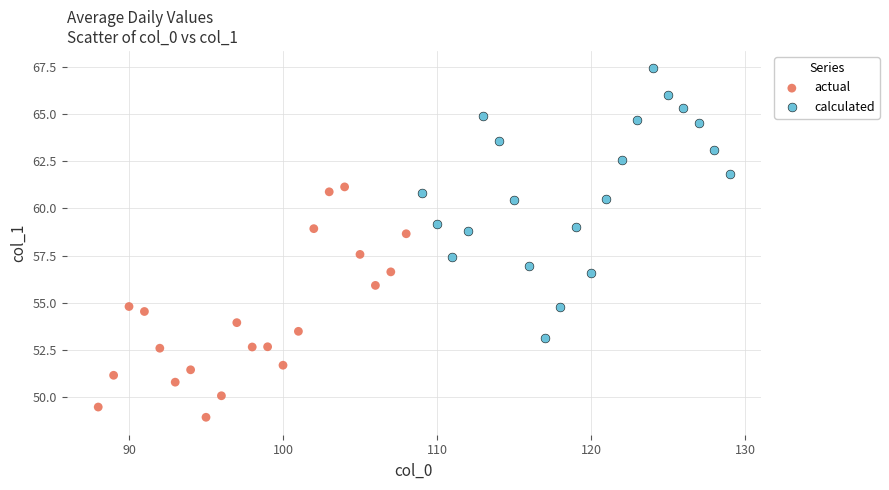

Which series reaches the minimum Y coordinate?

actual